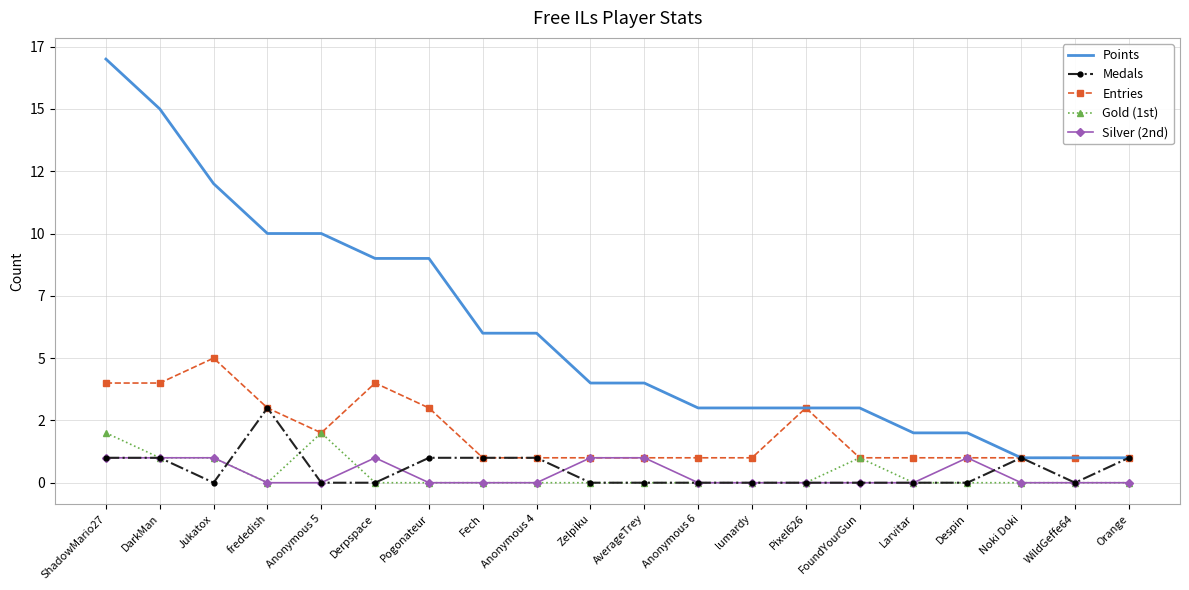

What are all the series names shown in the legend?

Points, Medals, Entries, Gold (1st), Silver (2nd)